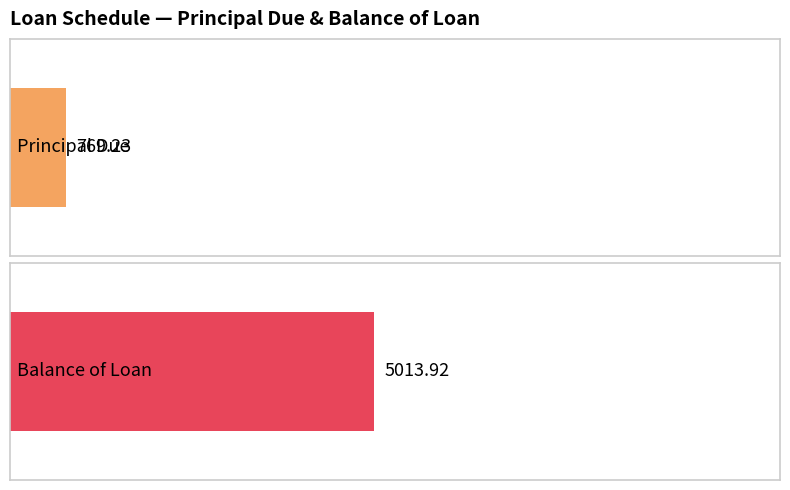

List the series in order of their overall mean, highest first.

Balance of Loan, Principal Due